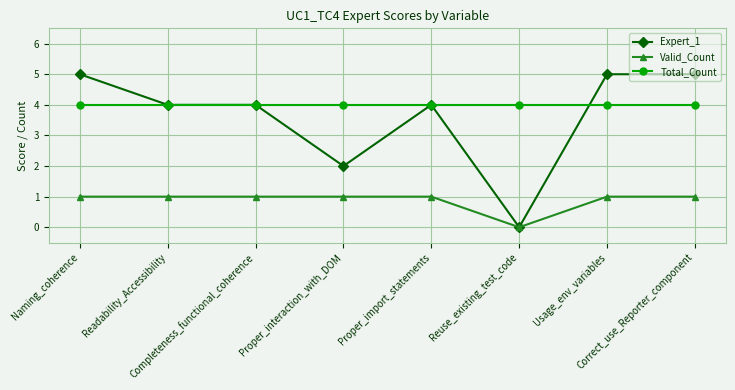

Between Reuse_existing_test_code and Usage_env_variables, which series saw the biggest shift?

Expert_1